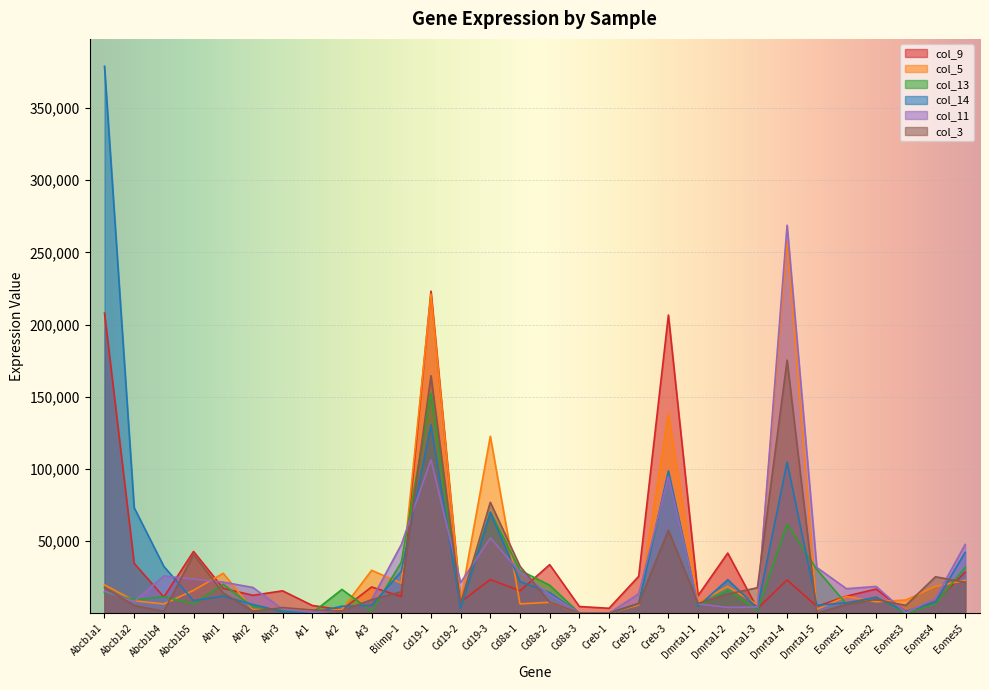

What is the value of the col_5 point at the 21st from the left?

7460